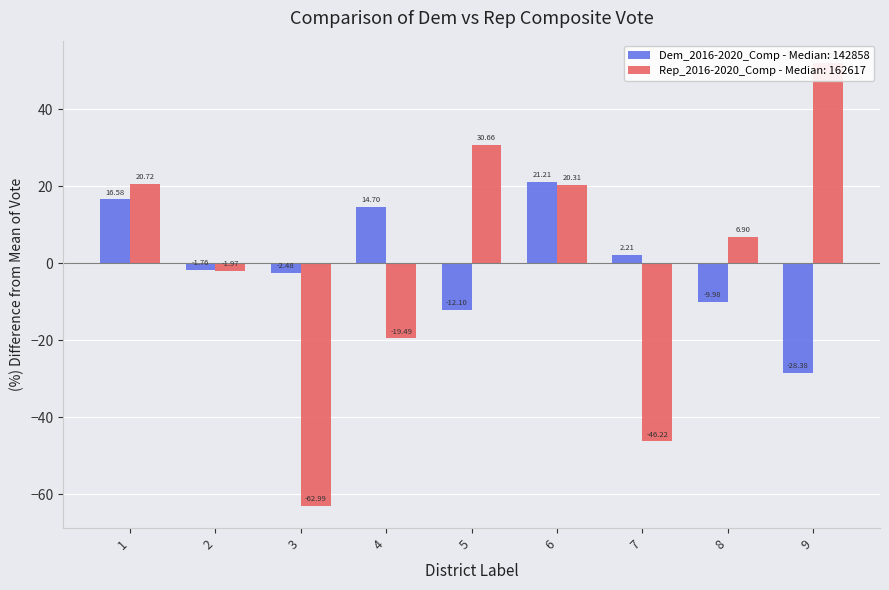

How many values in the Dem_2016-2020_Comp series are below -1?

5